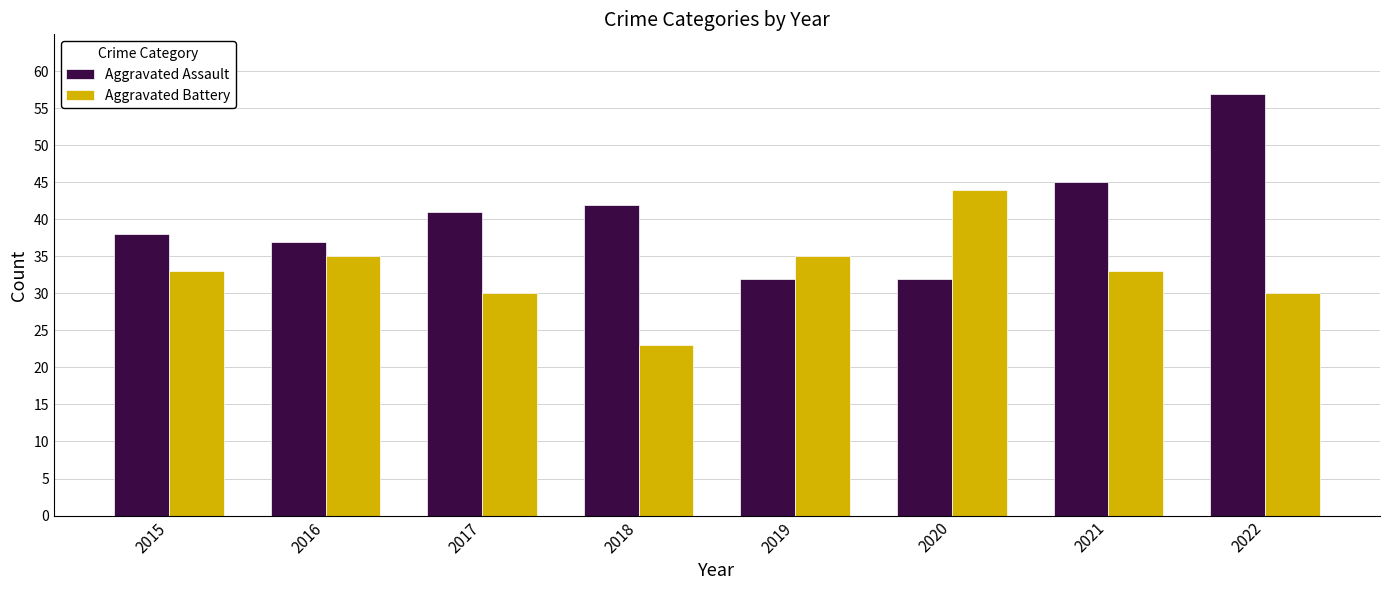

What is the value of the Aggravated Battery bar at the 7th from the left?

33